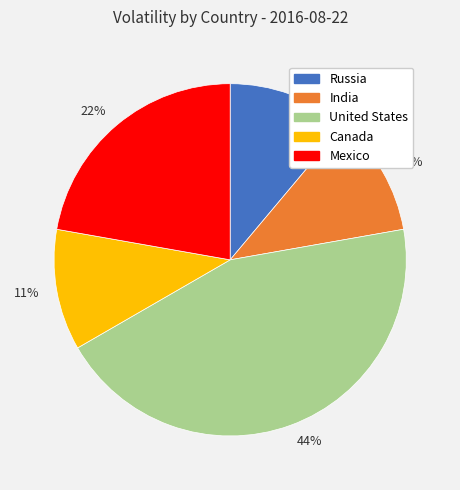

Count the number of slices in the pie.

5